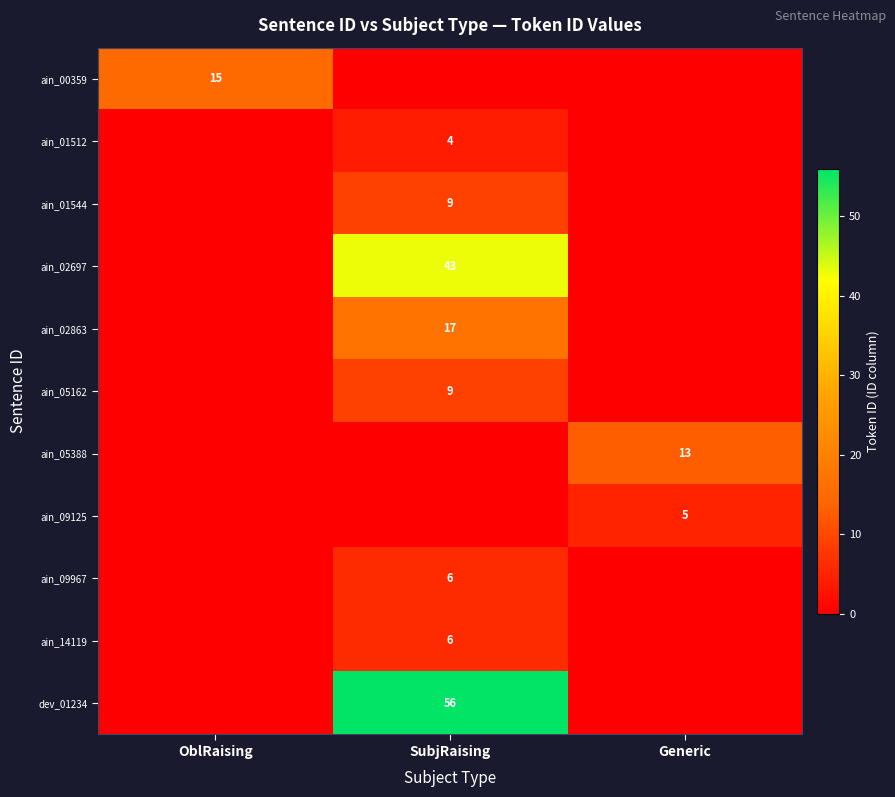

True or false: ain_00359 has a value of 26 at OblRaising.

False